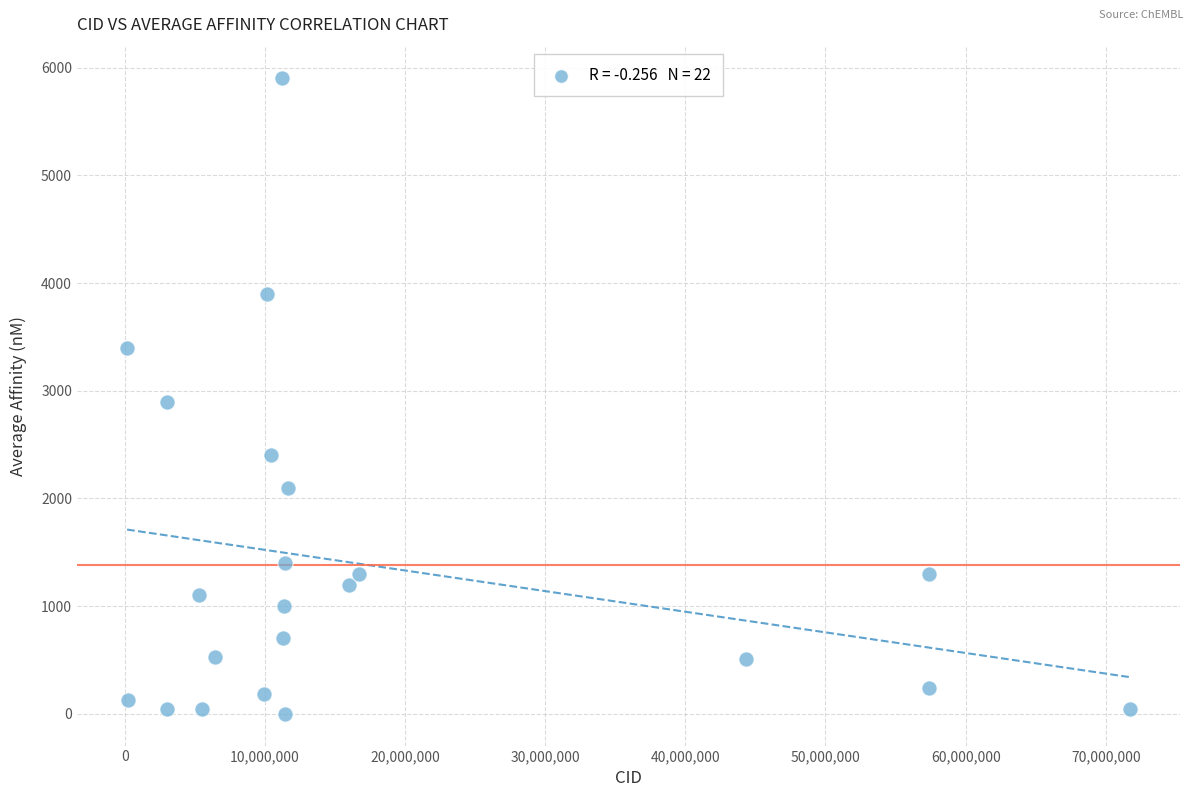

What is the range of X values (max minus min)?

71541103.0